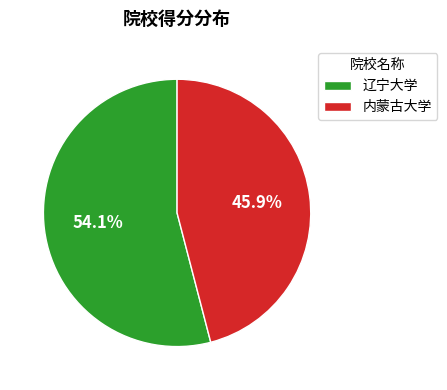

Rank the categories by value from highest to lowest.

辽宁大学, 内蒙古大学